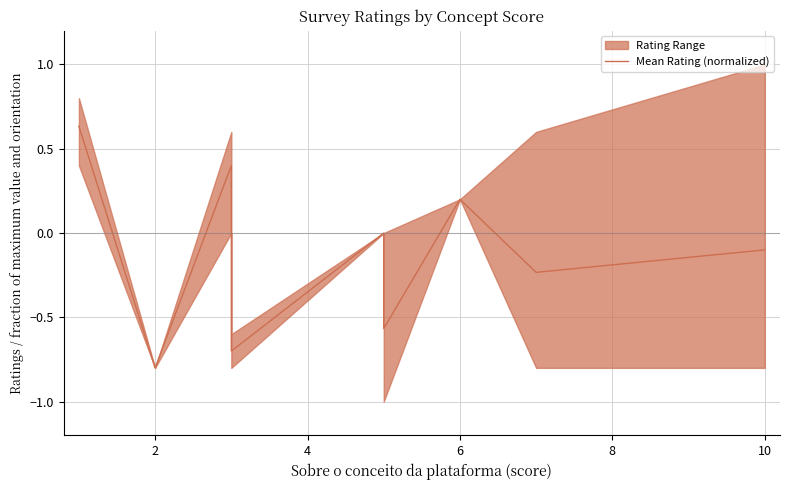

True or false: the data has more than 2 interior local peaks.

False